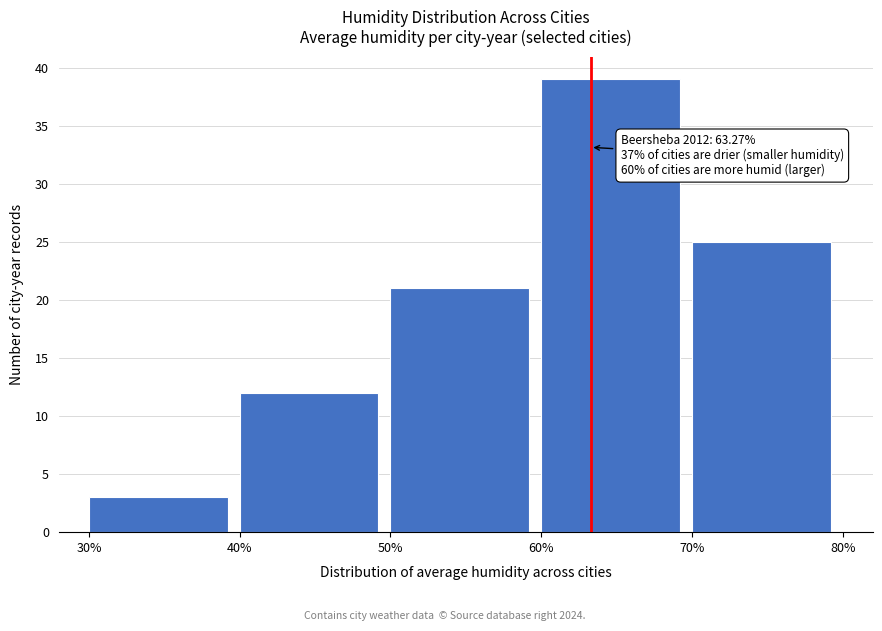

Over which range of the x-axis is the bar tallest?

60% to 70%